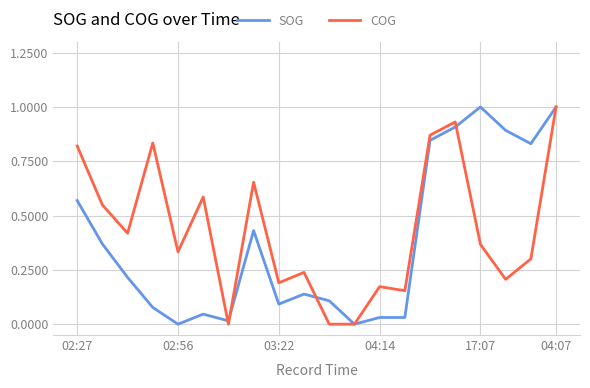

True or false: COG has more than 0 points higher than both neighbors.

True